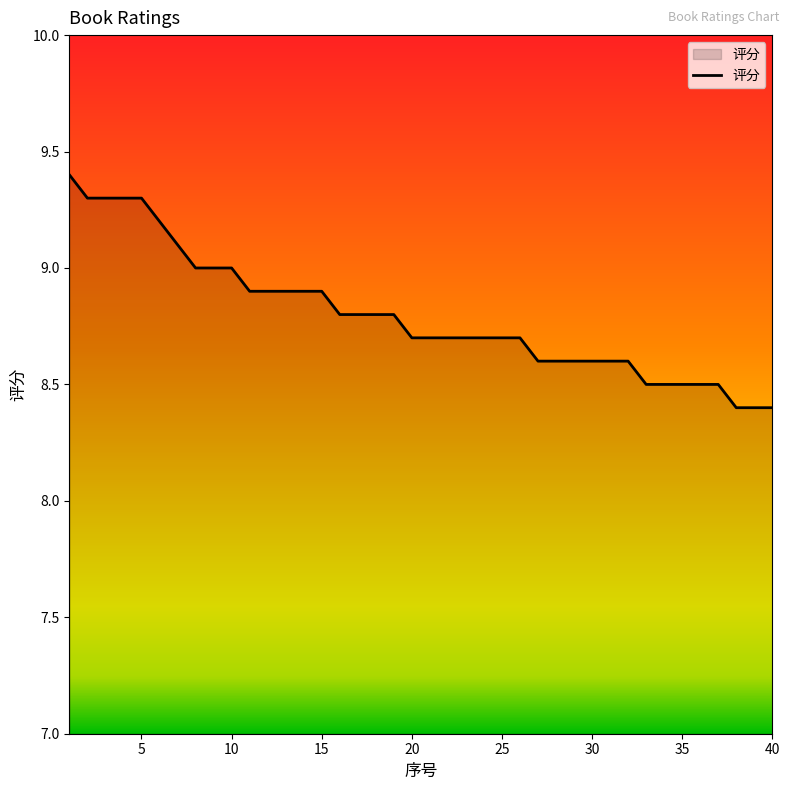

Reading left to right, extract all data points from this chart.

9.4	9.3	9.3	9.3	9.3	9.2	9.1	9.0	9.0	9.0	8.9	8.9	8.9	8.9	8.9	8.8	8.8	8.8	8.8	8.7	8.7	8.7	8.7	8.7	8.7	8.7	8.6	8.6	8.6	8.6	8.6	8.6	8.5	8.5	8.5	8.5	8.5	8.4	8.4	8.4